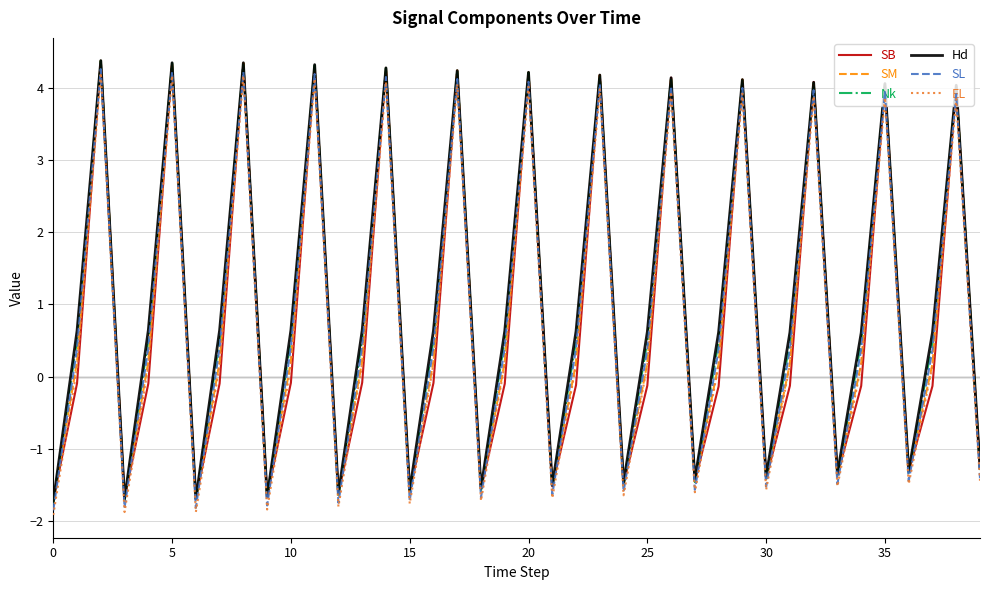

True or false: SL and SB cross at least once.

True